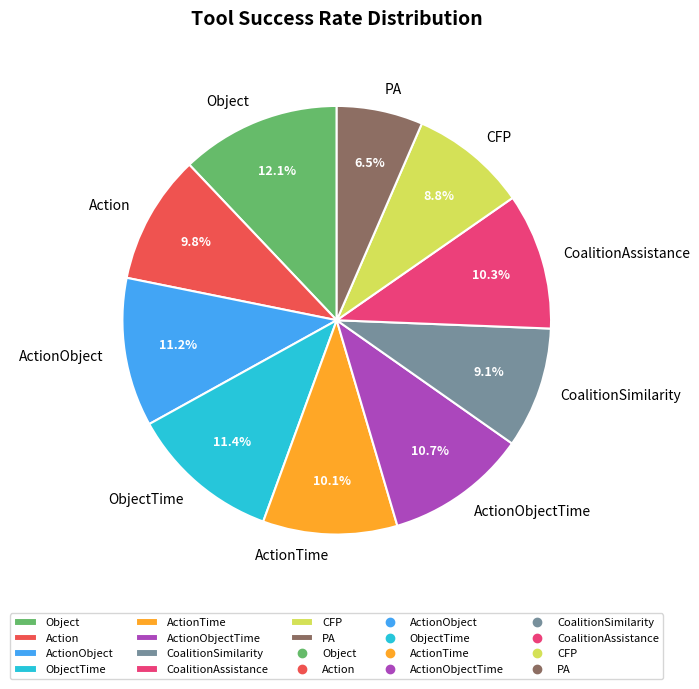

What is the ratio of the value at Object to the value at ActionTime?

1.2